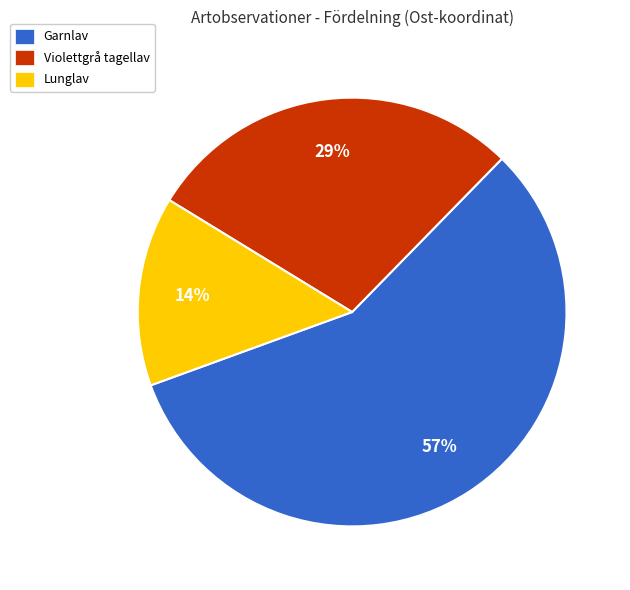

Which slice is the largest?

Garnlav